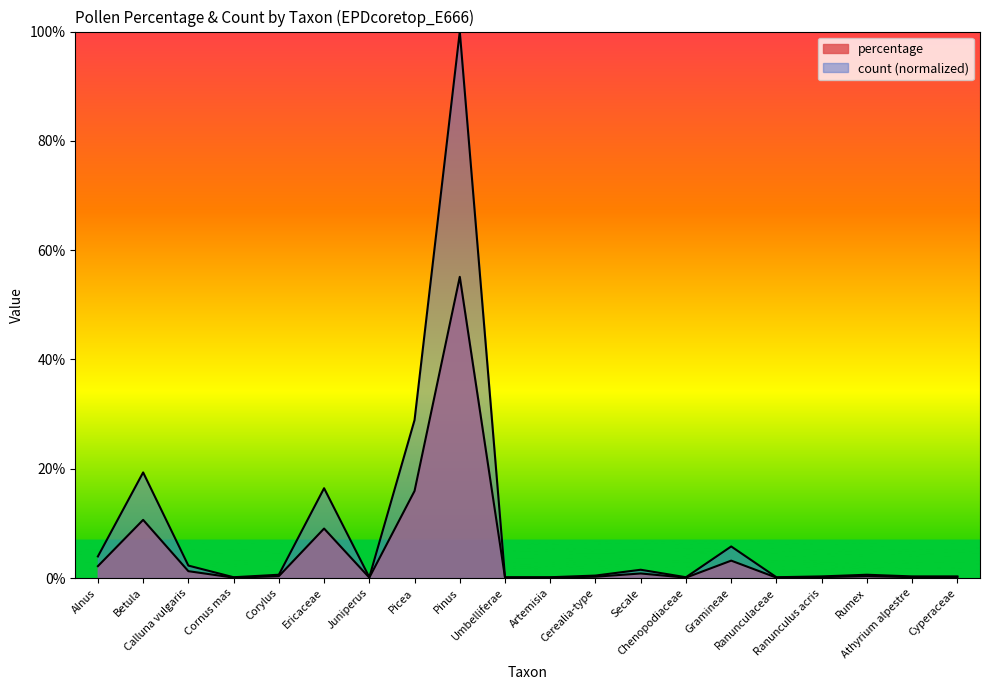

True or false: percentage and count intersect in this chart.

False